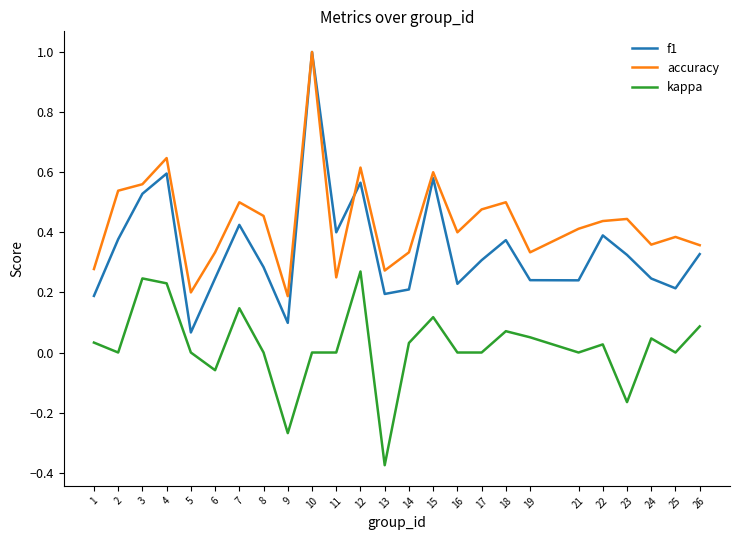

Which series has the largest total across all categories?

accuracy